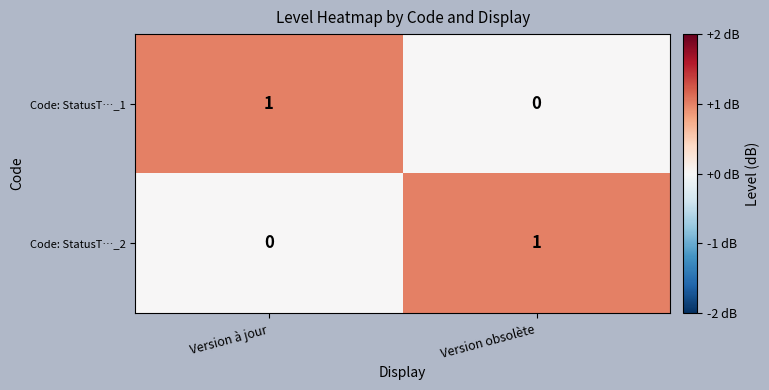

Is the value of Code: StatusT…_2 at Version obsolète greater than the value of Code: StatusT…_1 at Version obsolète?

Yes